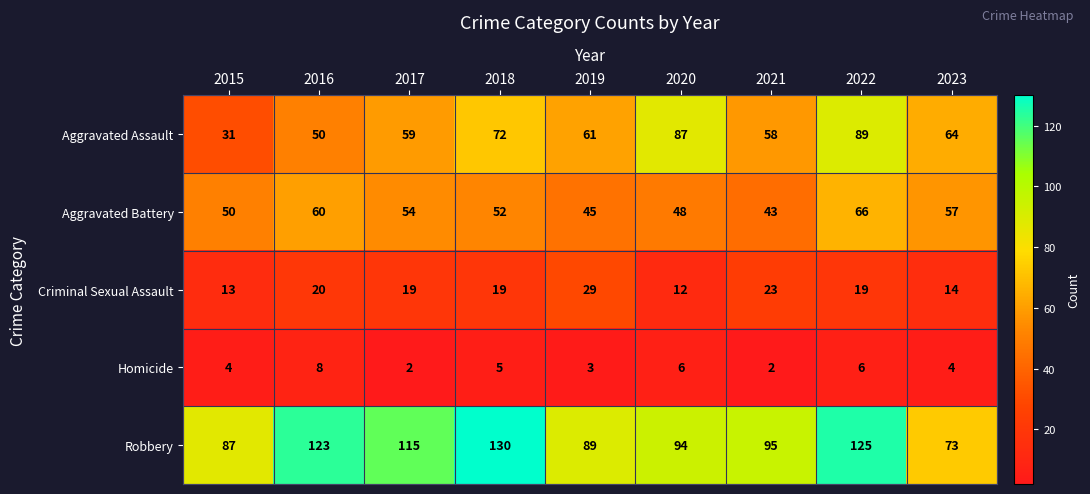

What is the total value across all series at 2022?

305